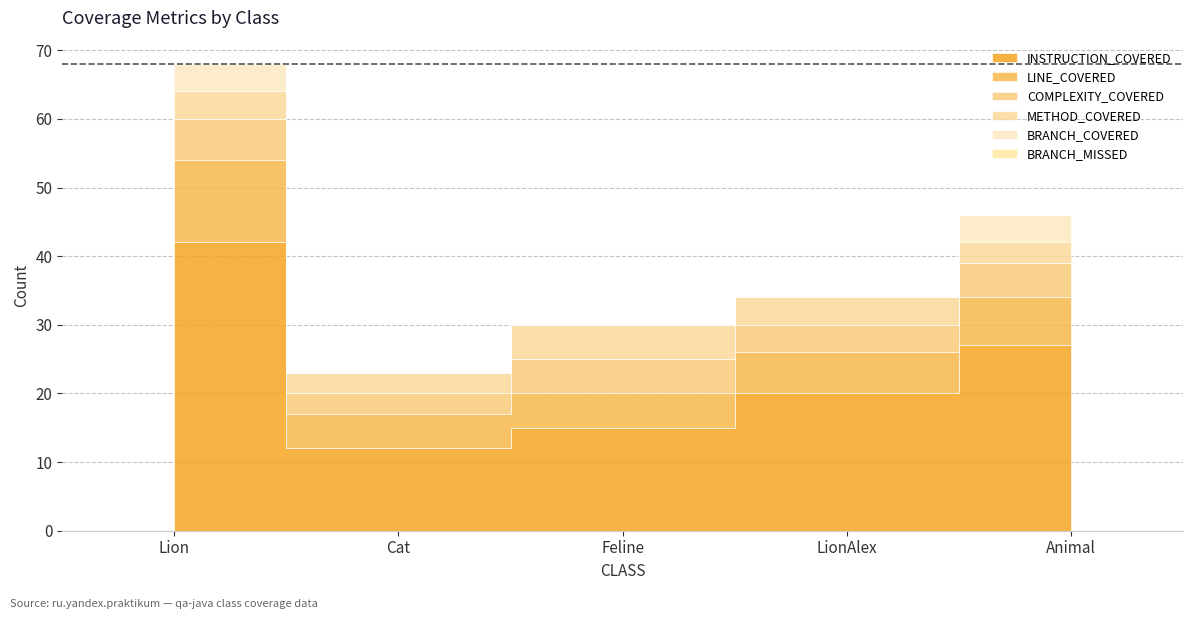

What is the label of the 3rd point from the right?

Feline